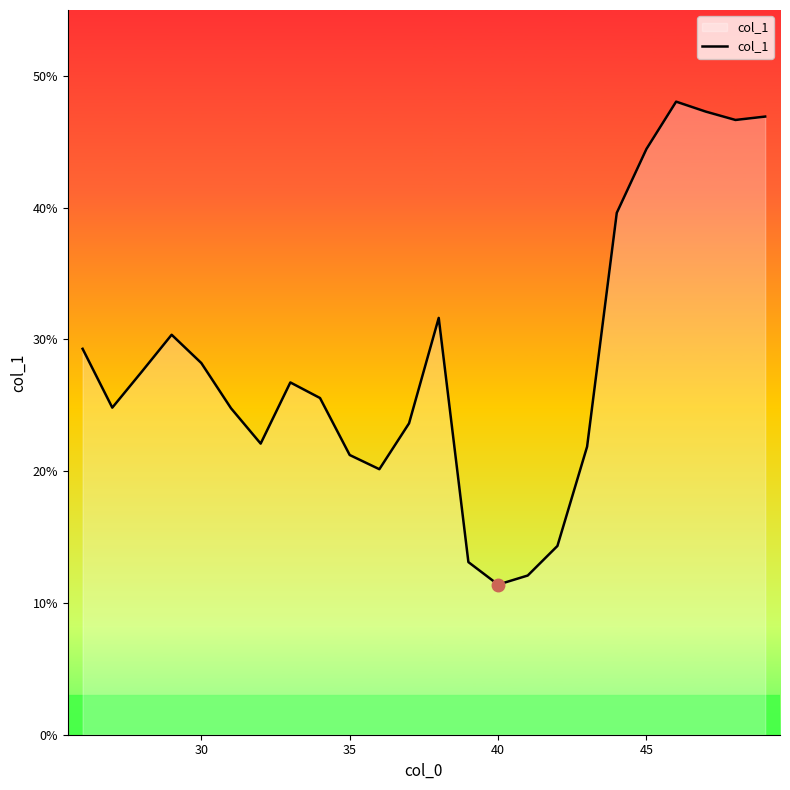

What is the difference between the maximum and minimum values?

36.7